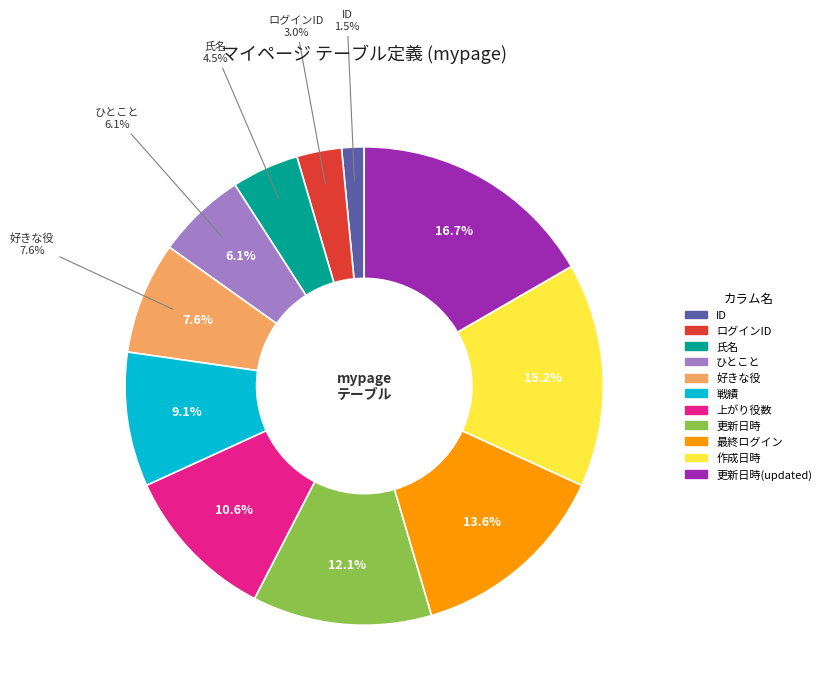

What percentage is the 上がり役数 slice, to the nearest percent?

11%